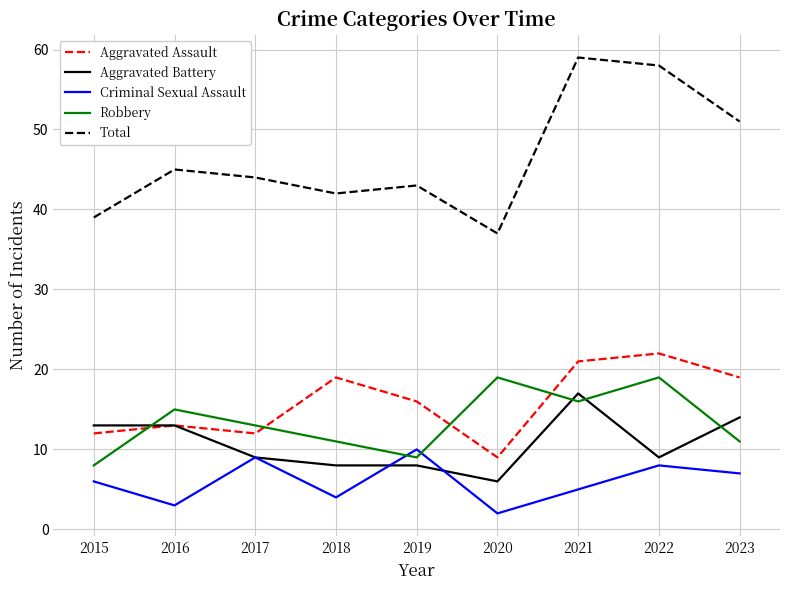

Count the number of categories in the chart.

9